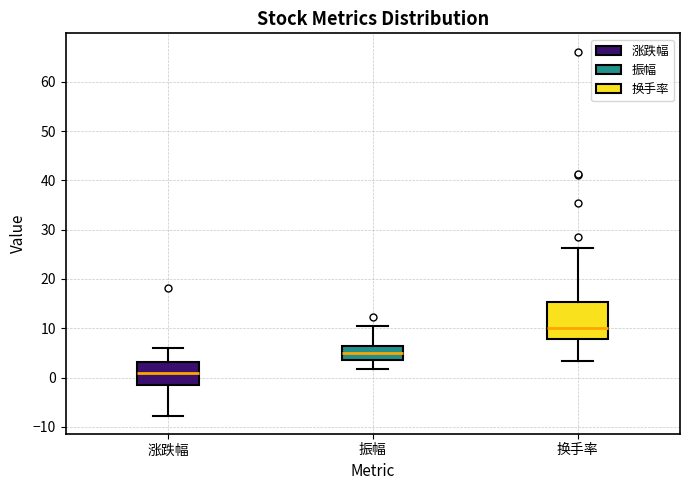

Where does the median line of the box for 涨跌幅 sit on the y-axis? The values are not printed on the chart, so give them approximately, as read against the axis.

1